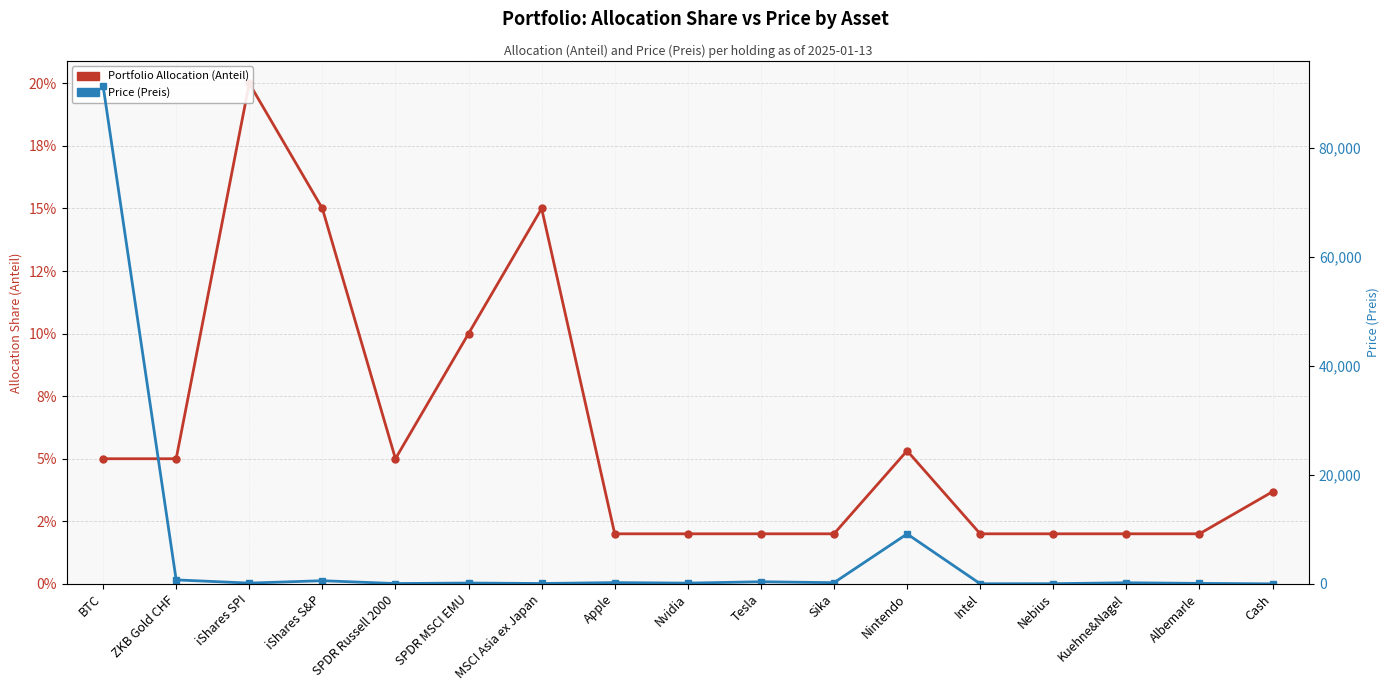

Rank the categories by Price (Preis) value from lowest to highest.

Cash, Intel, Nebius, SPDR Russell 2000, MSCI Asia ex Japan, Albemarle, Nvidia, iShares SPI, SPDR MSCI EMU, Kuehne&Nagel, Sika, Apple, Tesla, iShares S&P, ZKB Gold CHF, Nintendo, BTC